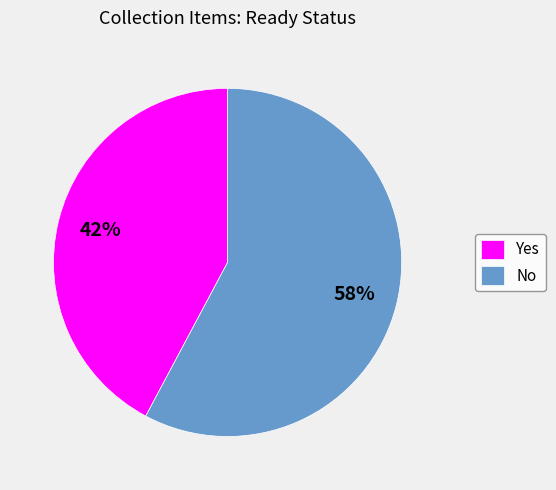

To the nearest percent, what percentage of the pie is No?

58%